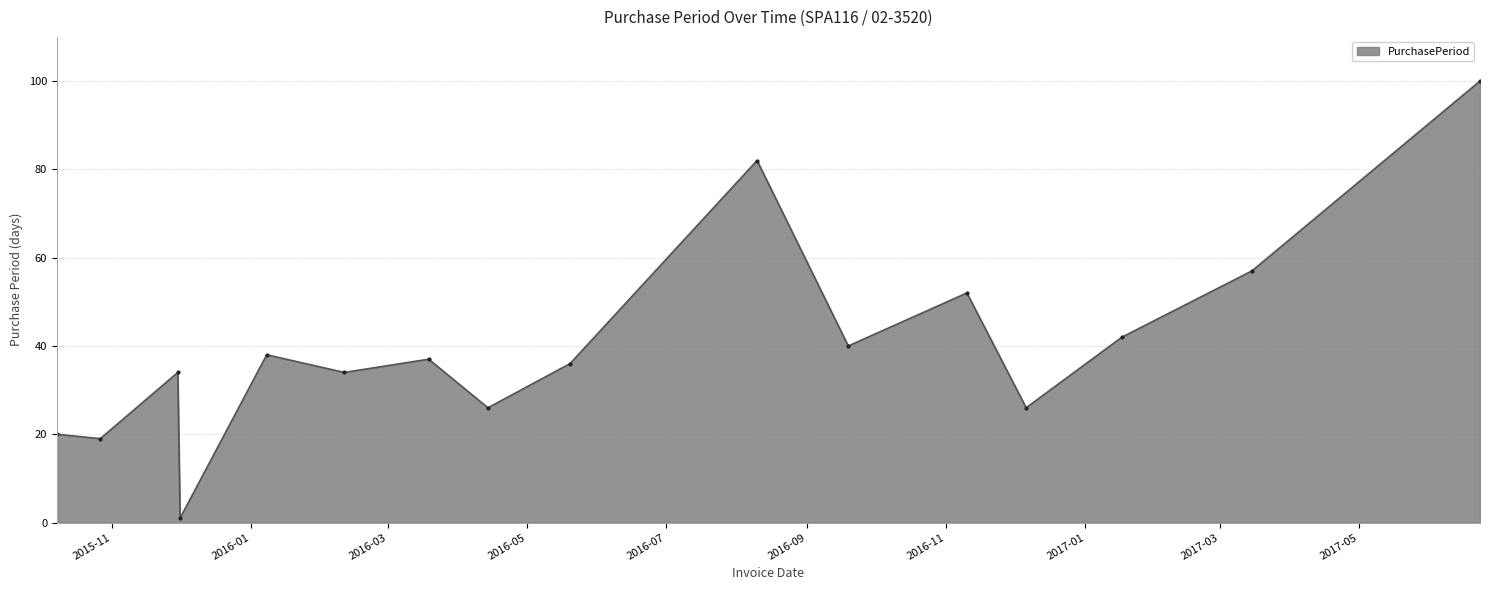

Does the chart have visible grid lines?

Yes